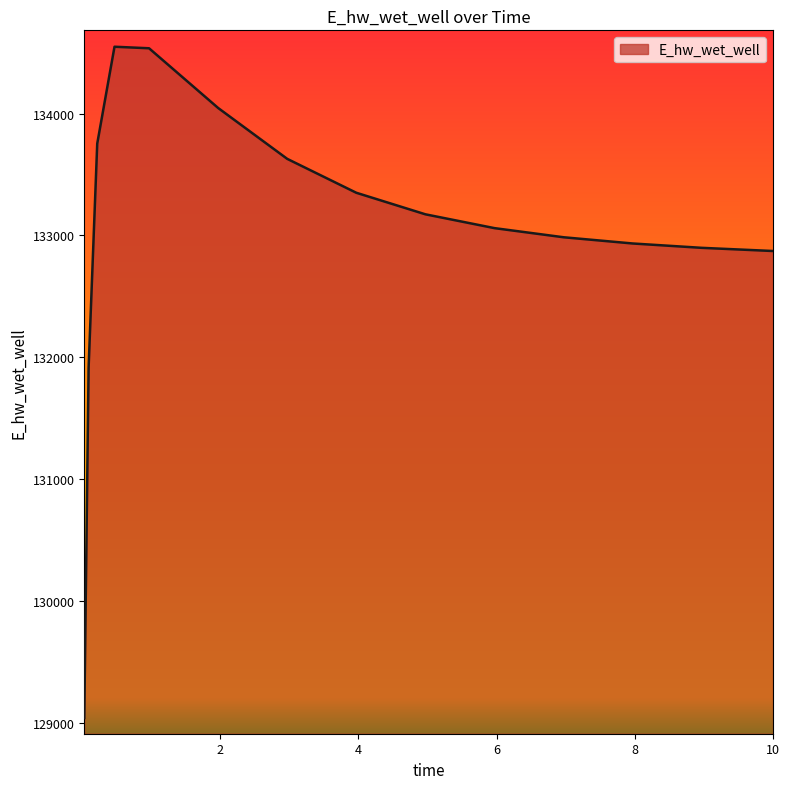

What is the maximum value shown in the chart?

134548.5